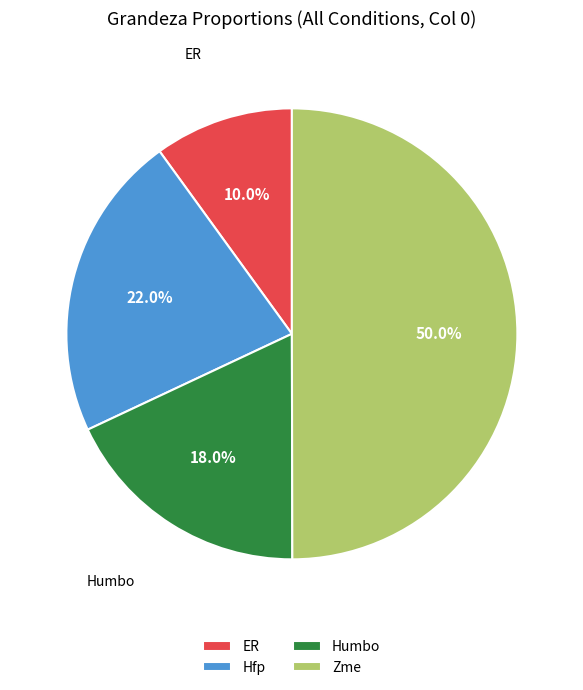

Between Hfp and ER, which is larger?

Hfp